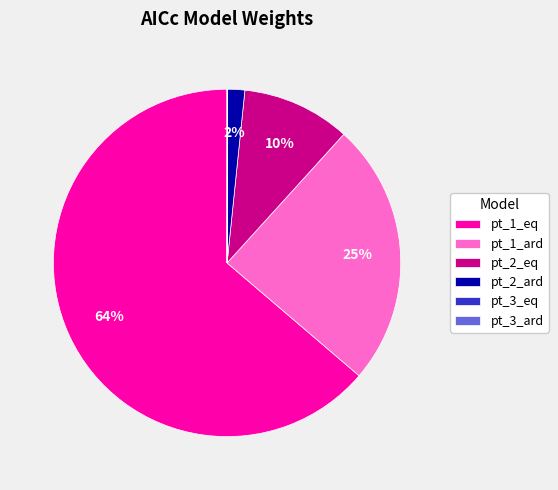

Is it true that pt_2_ard is 13% of the pie?

False